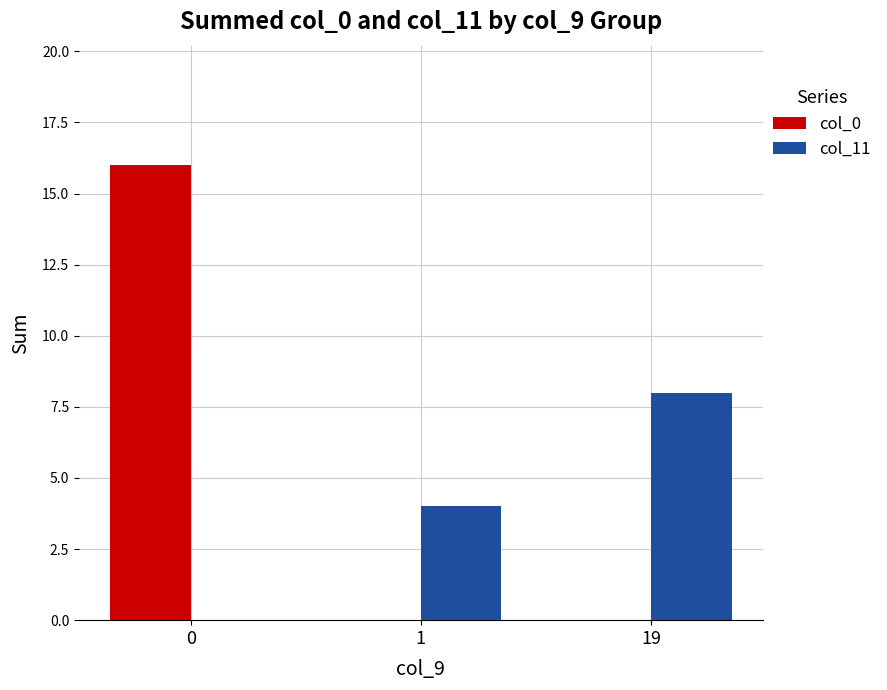

The col_0 series shows -7 at 19. True or false?

False